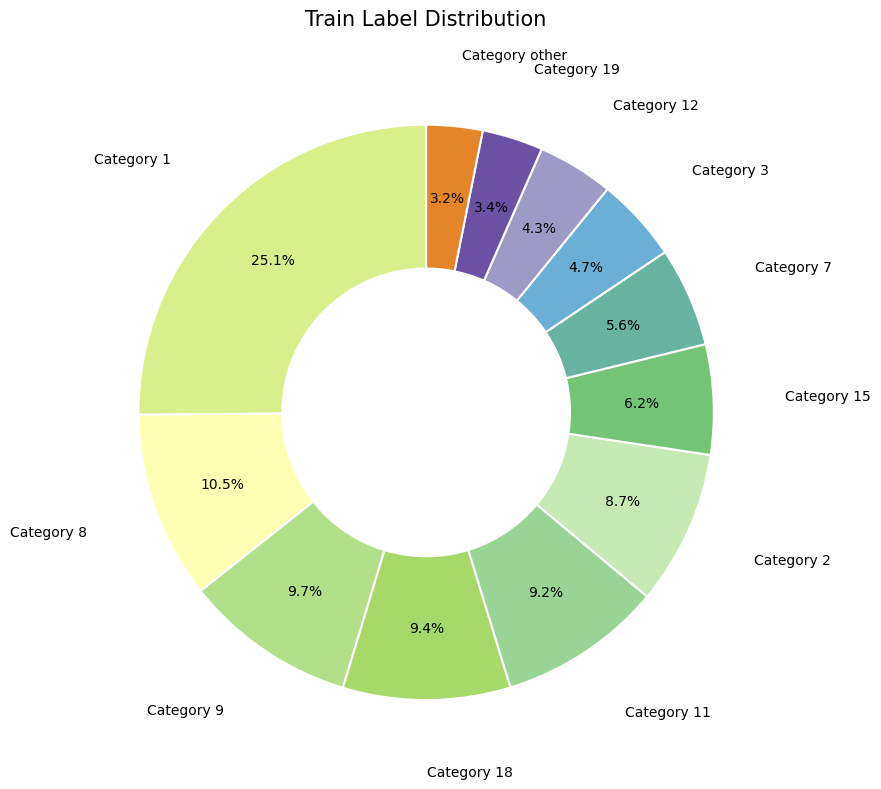

How many segments does this pie chart have?

12